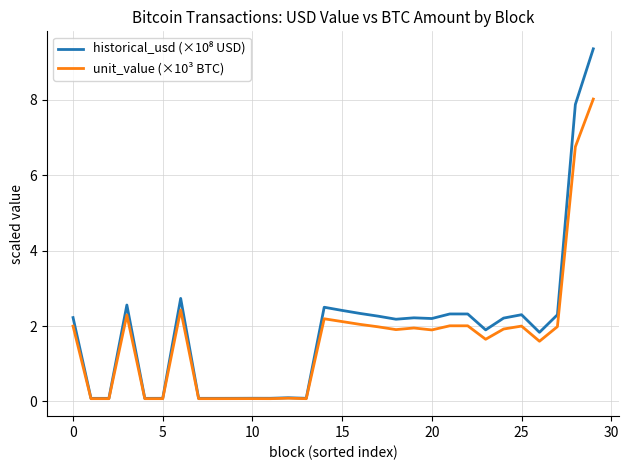

True or false: historical_usd (×10⁸ USD) has more than 2 points higher than both neighbors.

True